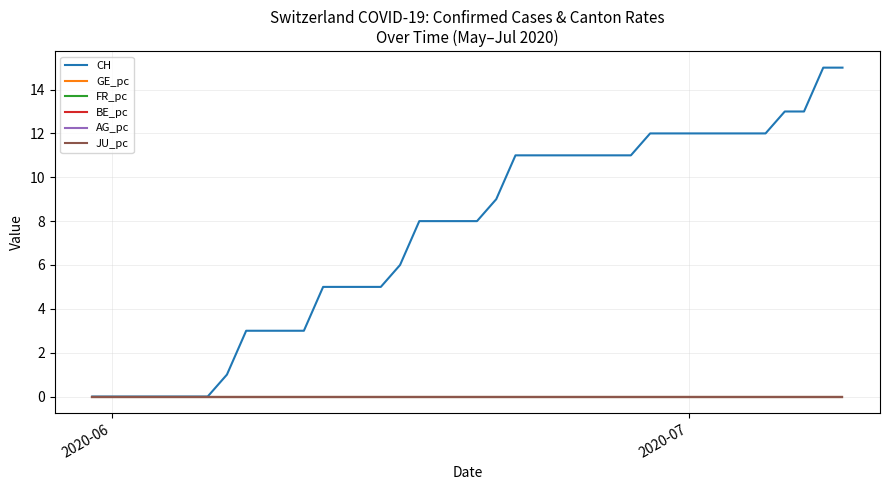

Does the chart have visible grid lines?

Yes